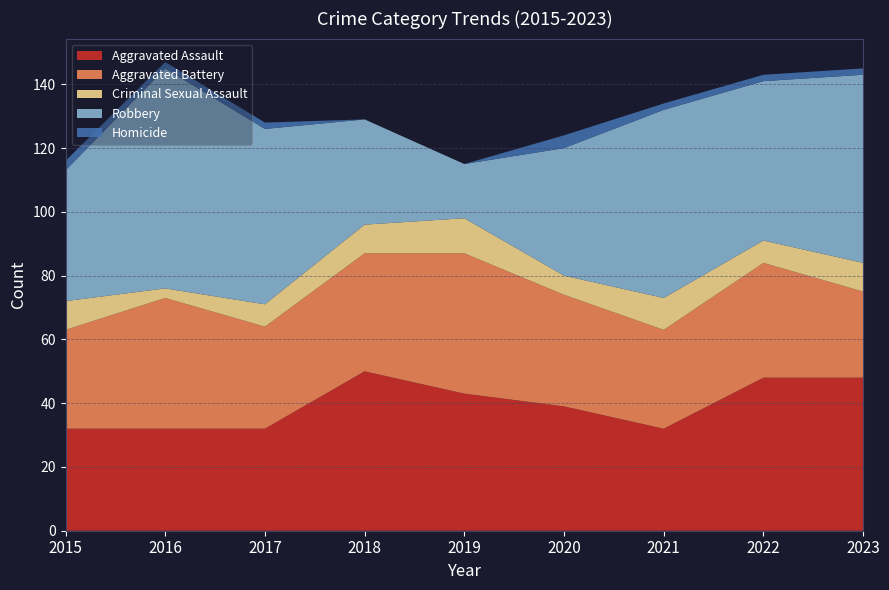

Reading left to right, what are all the values shown in this chart?

Aggravated Assault: 32	32	32	50	43	39	32	48	48
Aggravated Battery: 31	41	32	37	44	35	31	36	27
Criminal Sexual Assault: 9	3	7	9	11	6	10	7	9
Robbery: 41	69	55	33	17	40	59	50	59
Homicide: 3	2	2	0	0	4	2	2	2